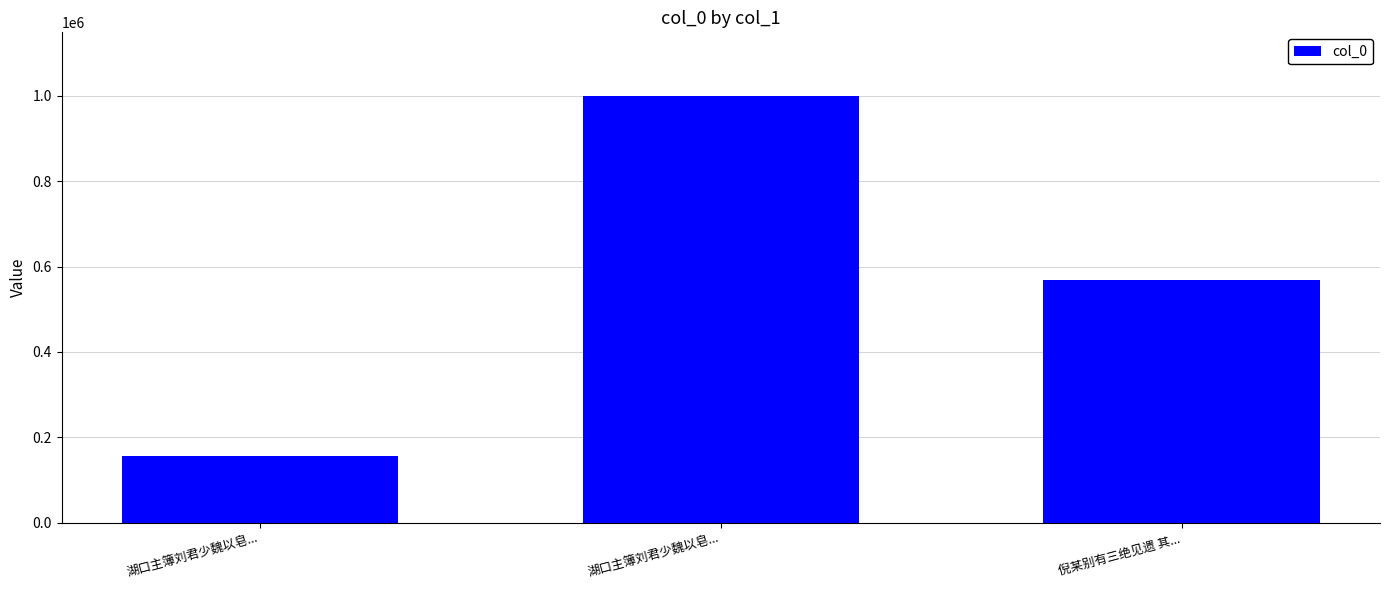

What is the label of the 2nd bar from the left?

湖口主簿刘君少魏以皂...